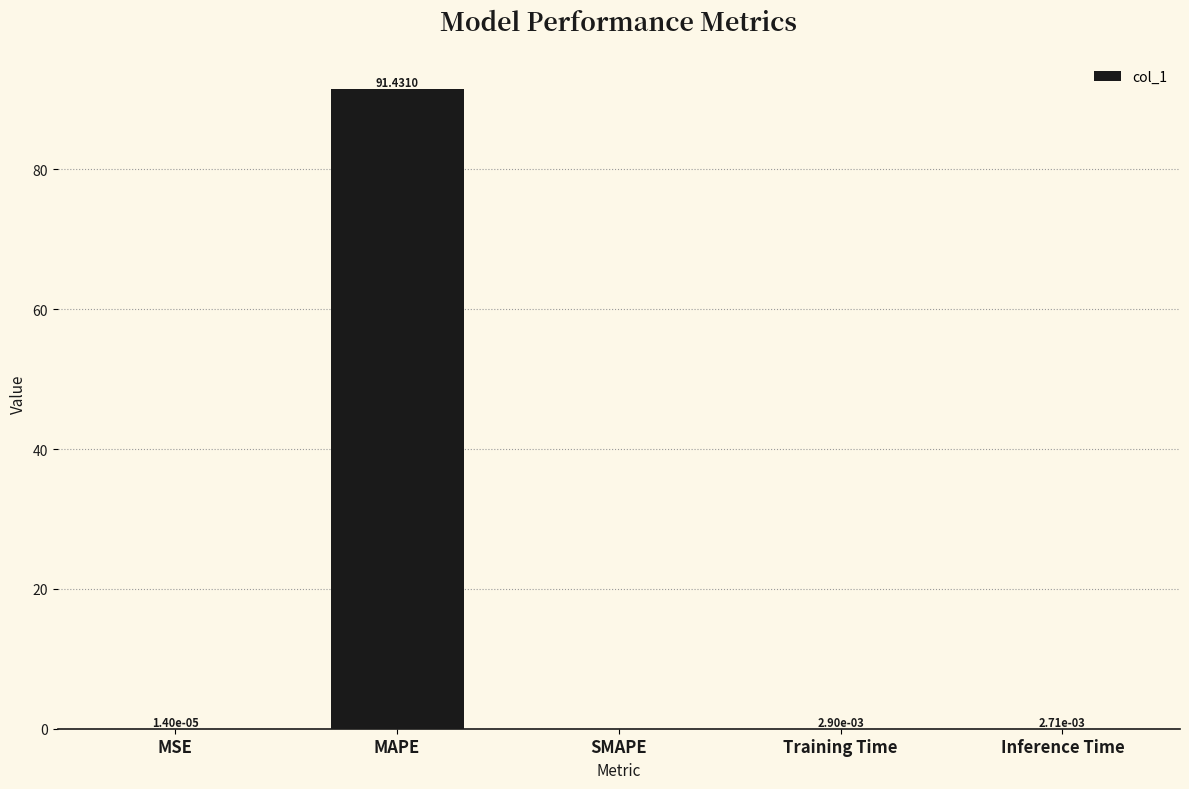

What is the change in value from MAPE to SMAPE?

-91.4